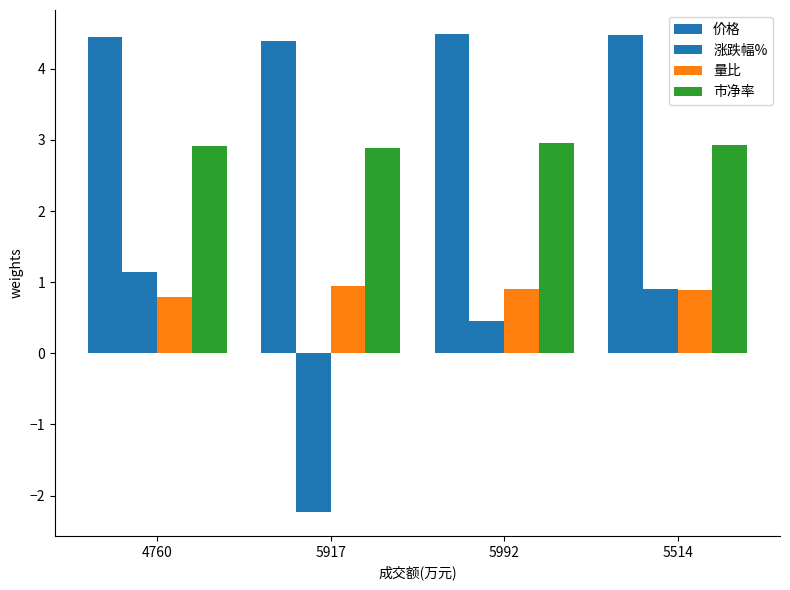

Reading left to right, what are all the values shown in this chart?

价格: 4760=4.4	5917=4.4	5992=4.5	5514=4.5
涨跌幅%: 4760=1.1	5917=-2.2	5992=0.5	5514=0.9
量比: 4760=0.8	5917=0.9	5992=0.9	5514=0.9
市净率: 4760=2.9	5917=2.9	5992=3.0	5514=2.9